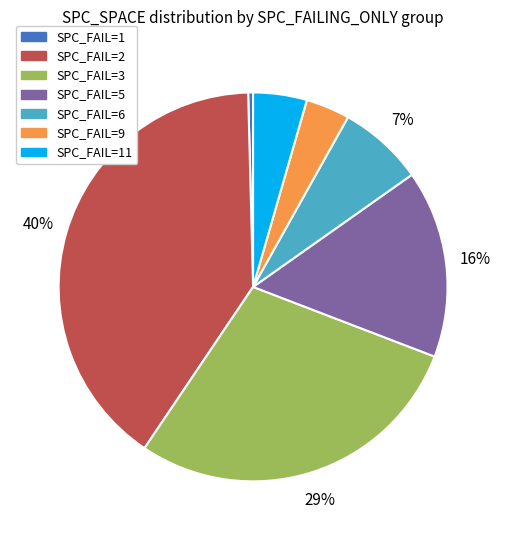

Is there any slice that represents more than half of the pie?

No